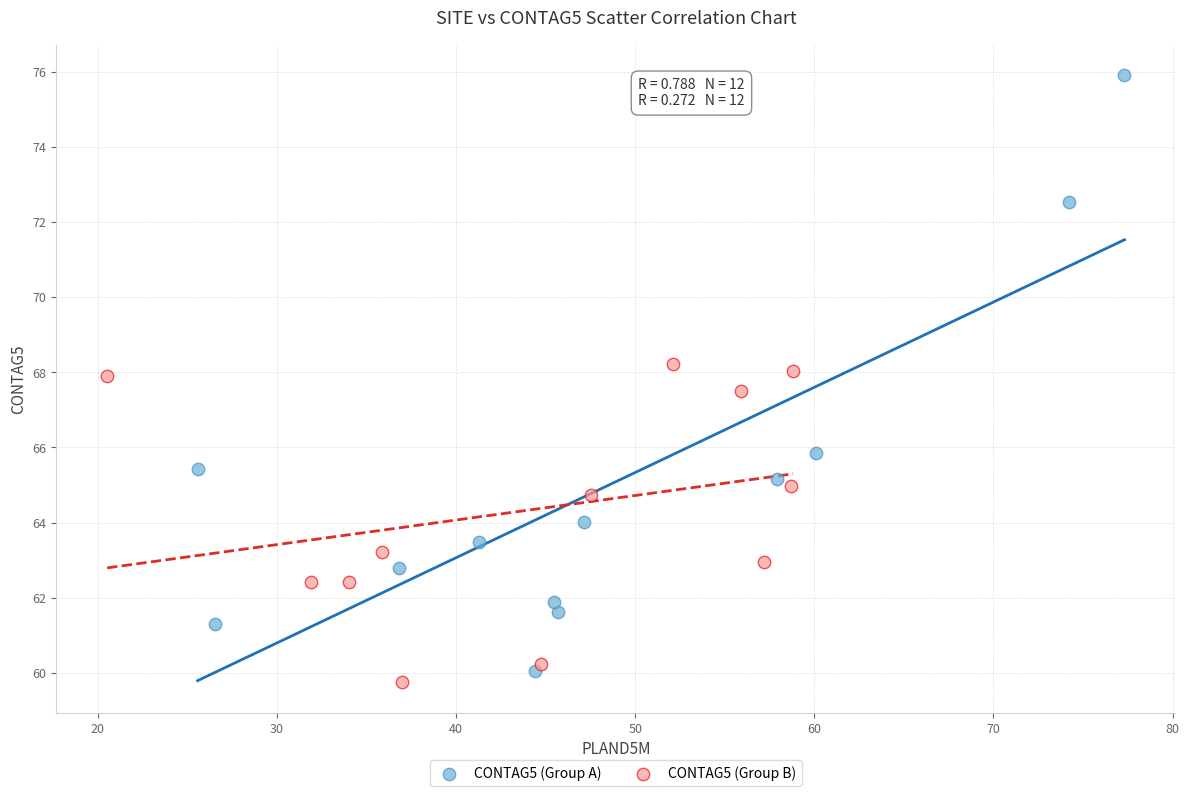

Which series reaches the maximum Y coordinate?

CONTAG5 (Group A)